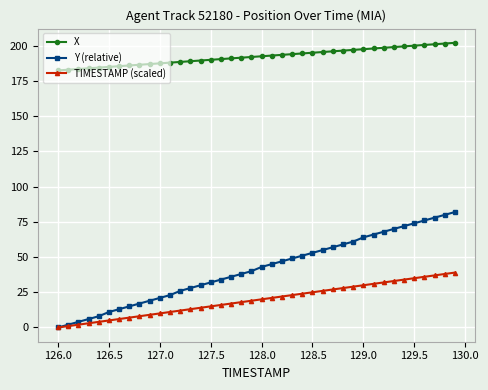

What is the value of the X point at the 9th from the left?

186.6